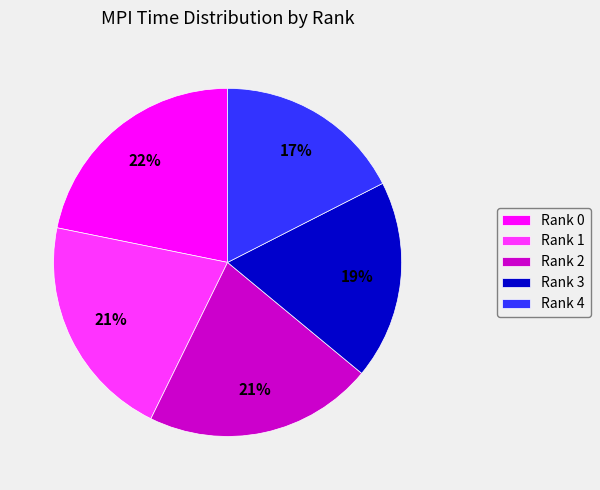

To the nearest percent, what portion does Rank 3 represent?

19%